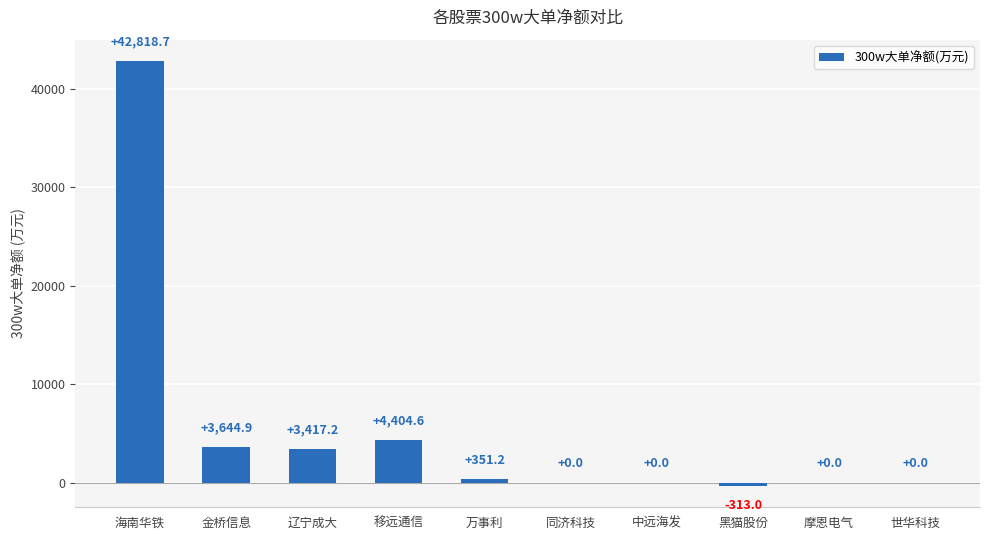

Does the chart contain stacked bars?

No